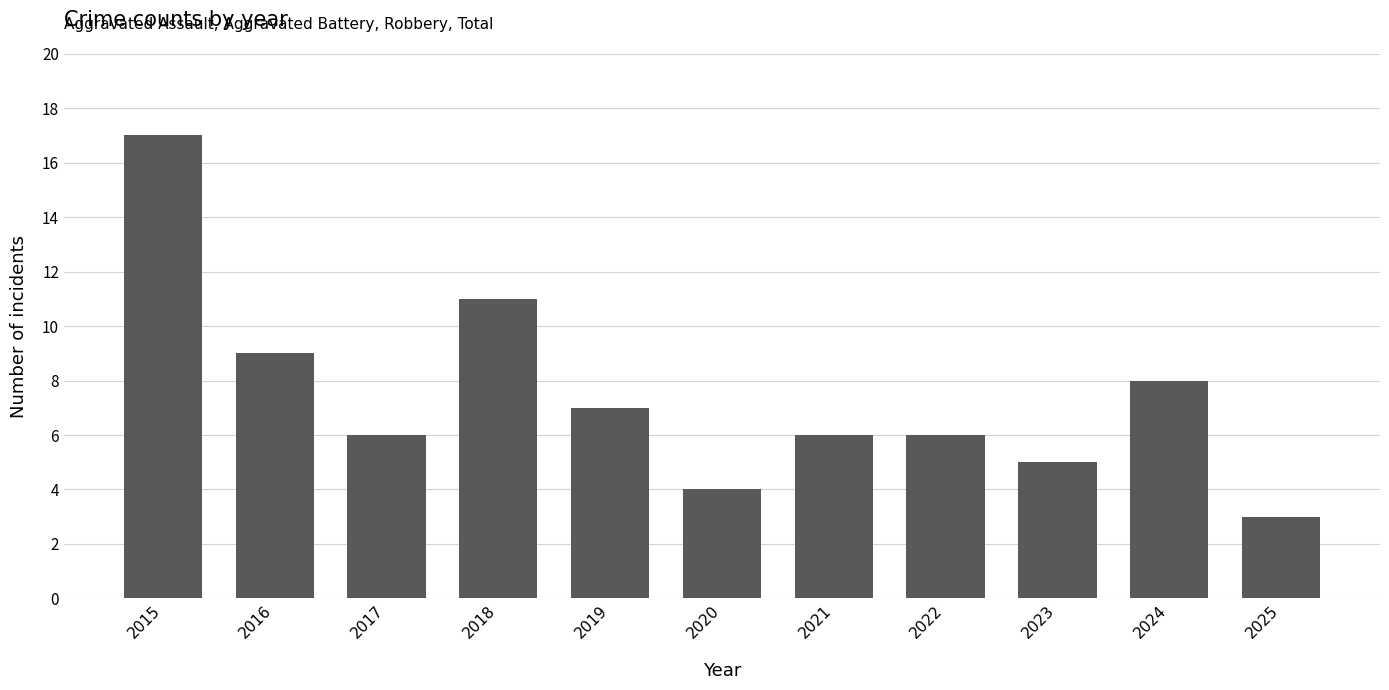

Does the chart contain stacked bars?

No